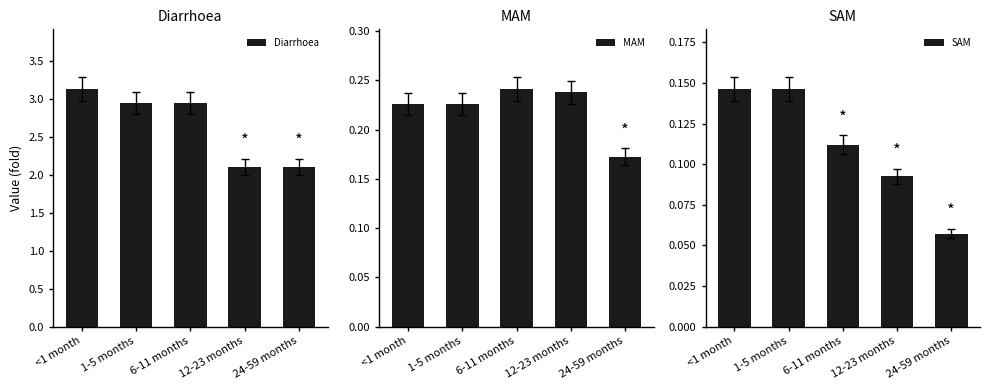

The value of SAM at <1 month is 0.1. True or false?

True